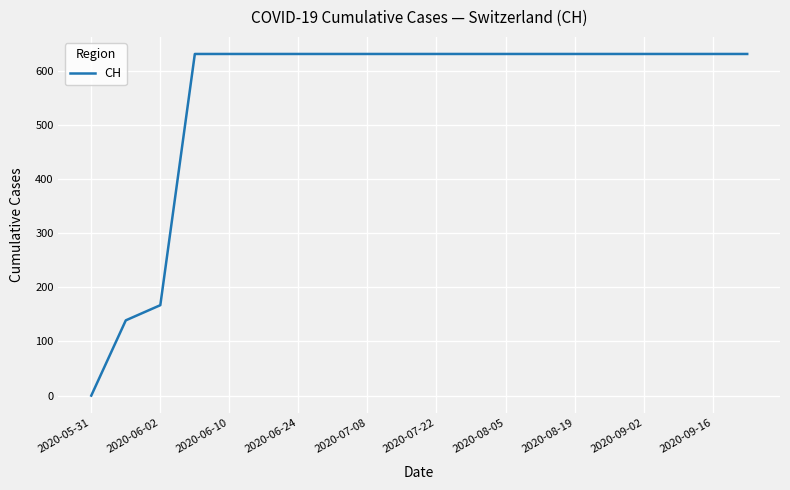

What is the greatest value displayed?

631